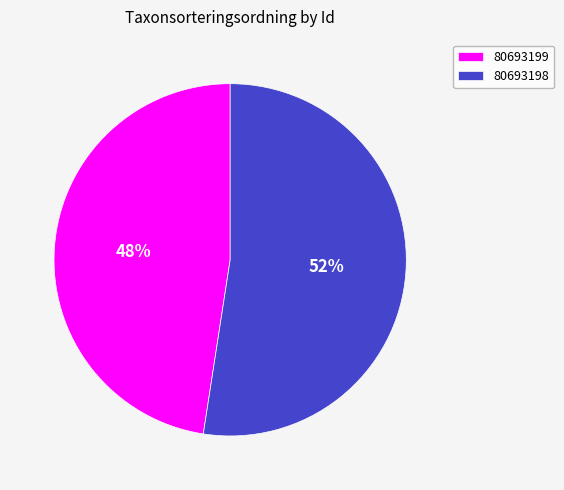

To the nearest percent, what is the average slice percentage?

50%